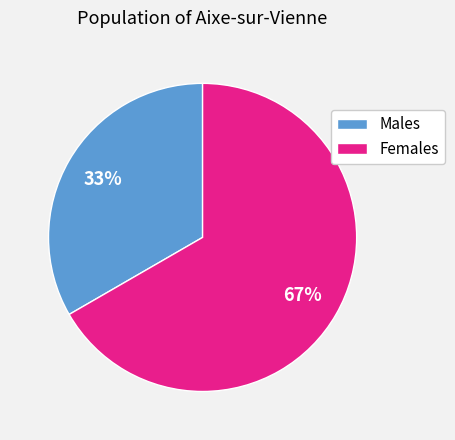

How many segments does this pie chart have?

2